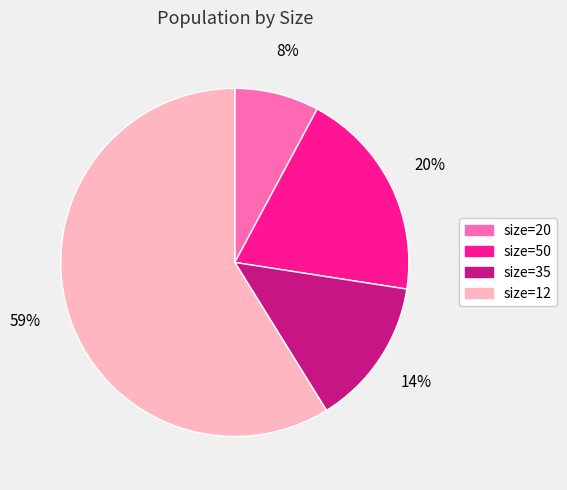

To the nearest percent, what percentage of the pie is size=20?

8%